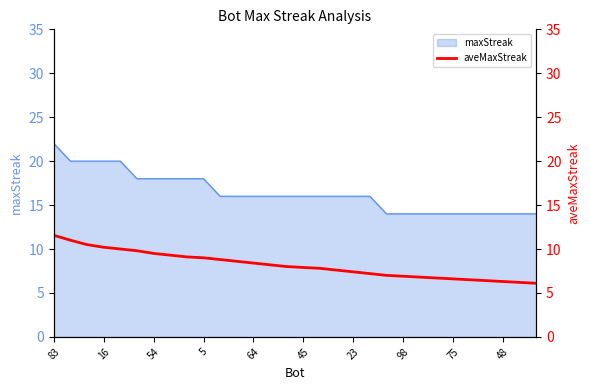

What is the maximum value for maxStreak?

22